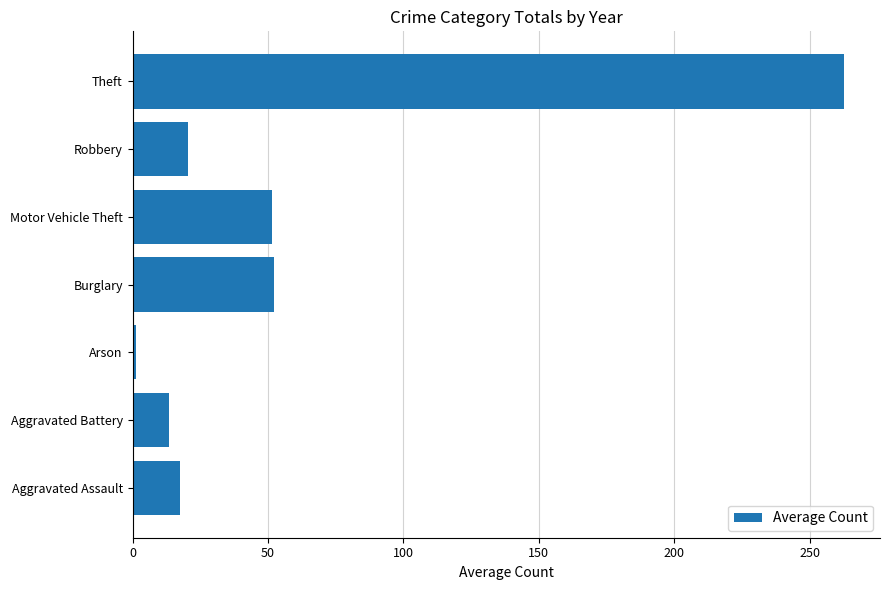

What value does the data have at Burglary?

52.3